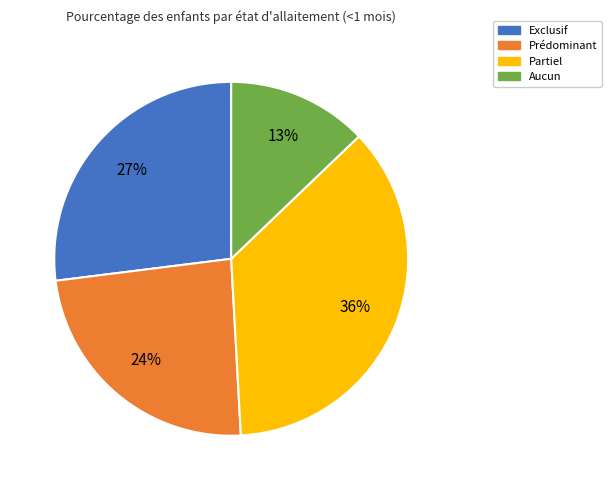

Count the number of slices in the pie.

4